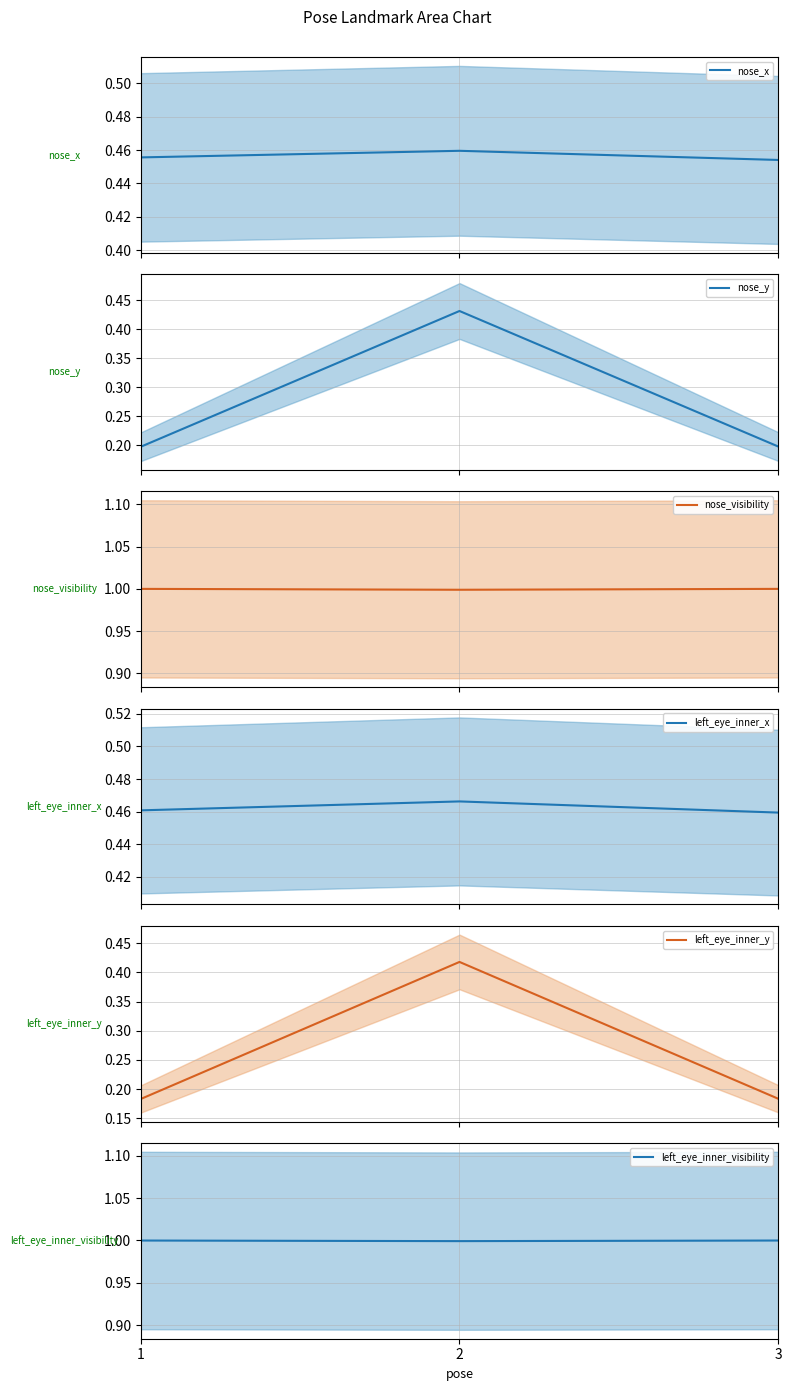

Reading left to right, extract all data points from this chart.

nose_x: 1=0.5	2=0.5	3=0.5
nose_y: 1=0.2	2=0.4	3=0.2
nose_visibility: 1=1.0	2=1.0	3=1.0
left_eye_inner_x: 1=0.5	2=0.5	3=0.5
left_eye_inner_y: 1=0.2	2=0.4	3=0.2
left_eye_inner_visibility: 1=1.0	2=1.0	3=1.0